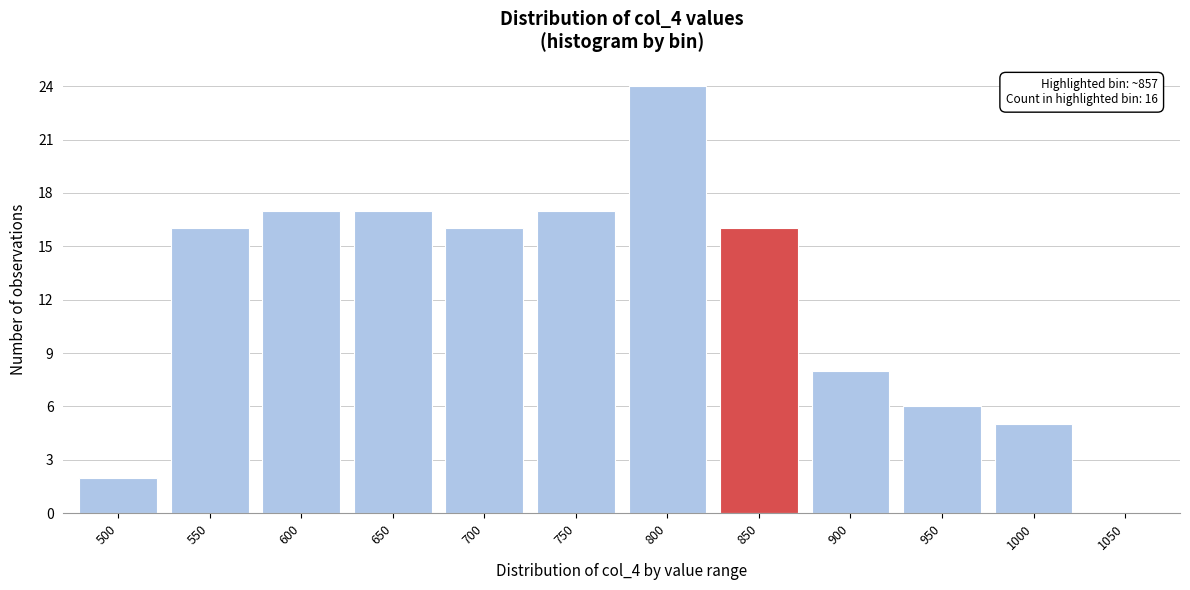

Reading left to right, extract all data points from this chart.

500=2	550=16	600=17	650=17	700=16	750=17	800=24	850=16	900=8	950=6	1000=5	1050=0